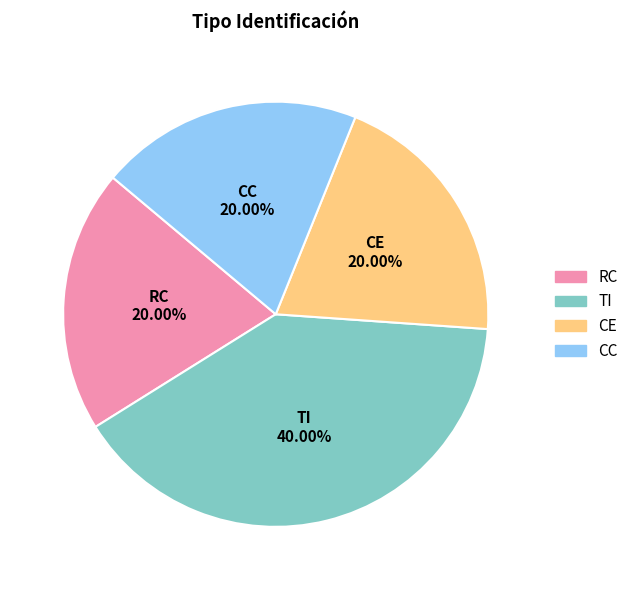

Does any single category account for the majority?

No